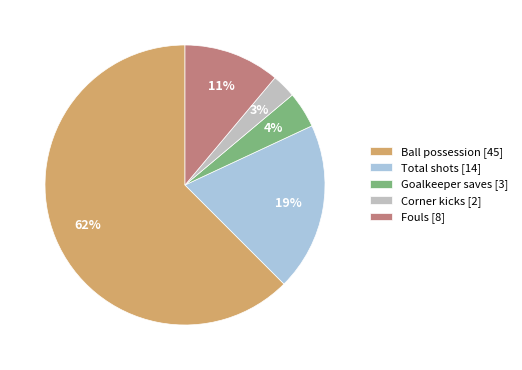

The Fouls slice represents 11% of the pie. True or false?

True